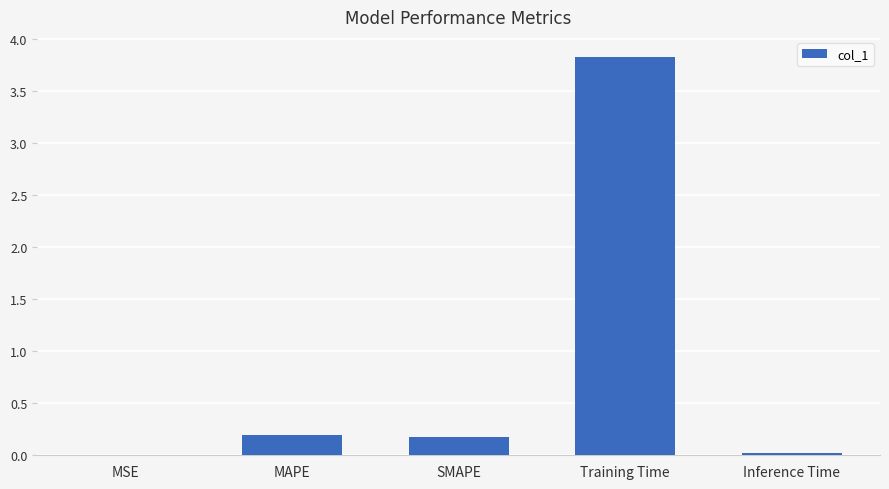

Between SMAPE and Inference Time, which is larger?

SMAPE